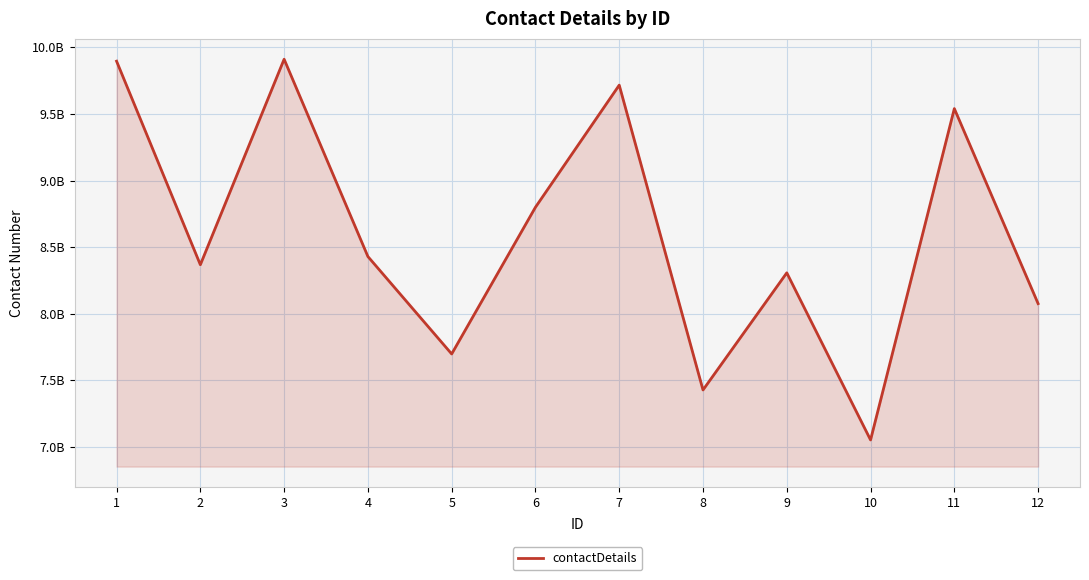

List the labels in order of value, largest first.

3, 1, 7, 11, 6, 4, 2, 9, 12, 5, 8, 10